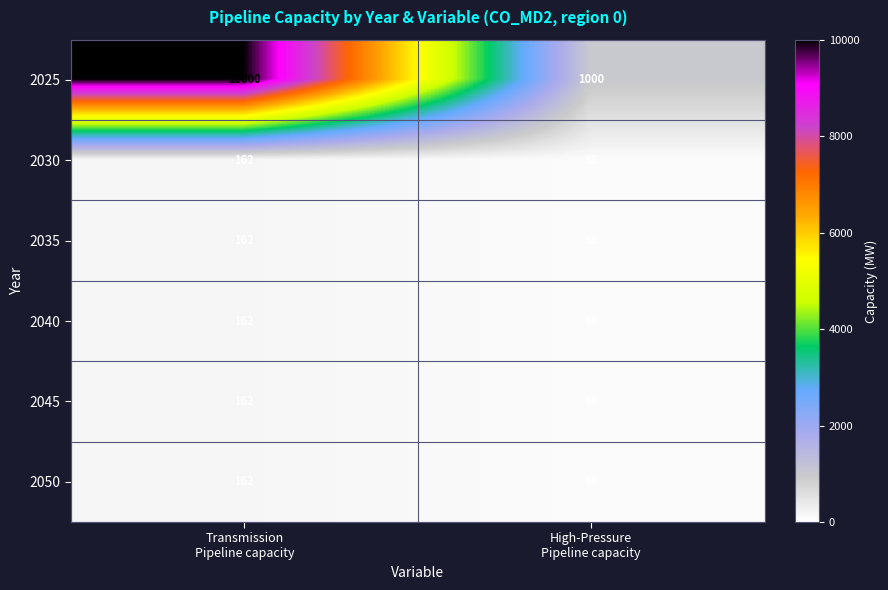

Which category has the highest value across all series?

Transmission
Pipeline capacity